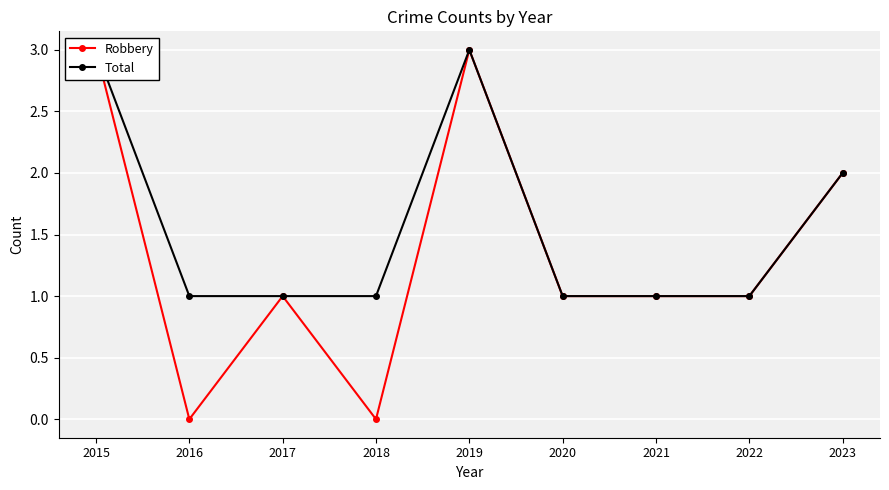

Which category has the lowest value in the Total series?

2016